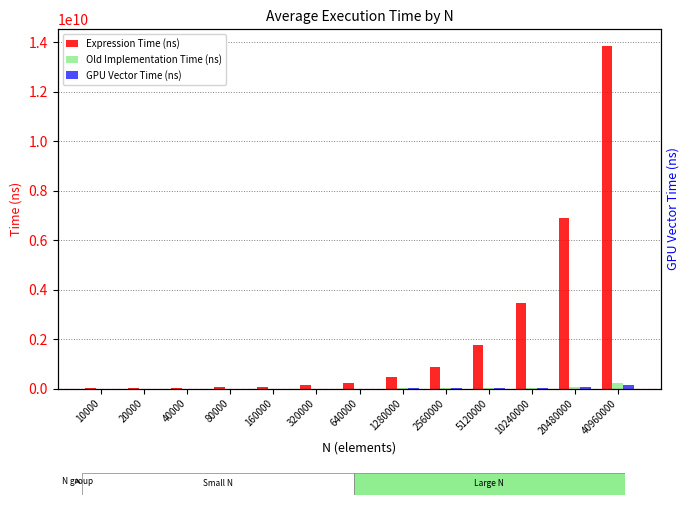

What is the sum of the Old Implementation Time (ns) values at 160000 and 2560000?

12956189.9